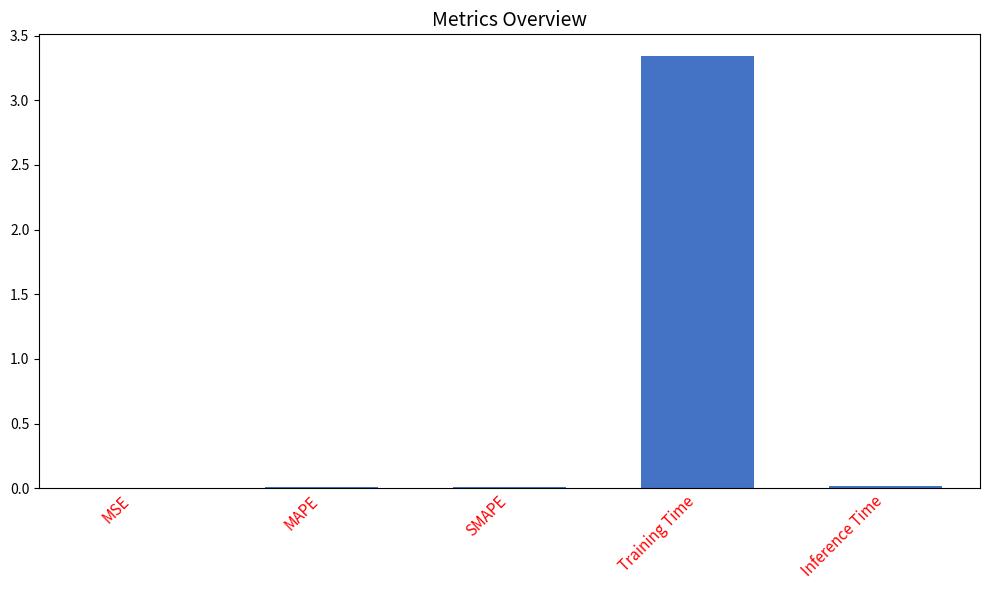

Which label corresponds to the largest value in the chart?

Training Time